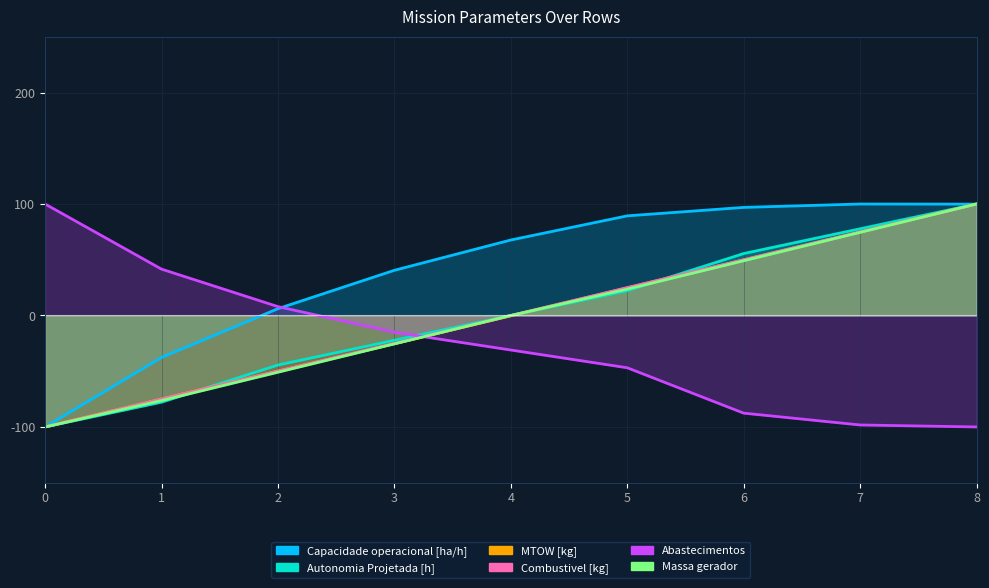

What are all the series names shown in the legend?

Capacidade operacional [ha/h], Autonomia Projetada [h], MTOW [kg], Combustivel [kg], Abastecimentos, Massa gerador